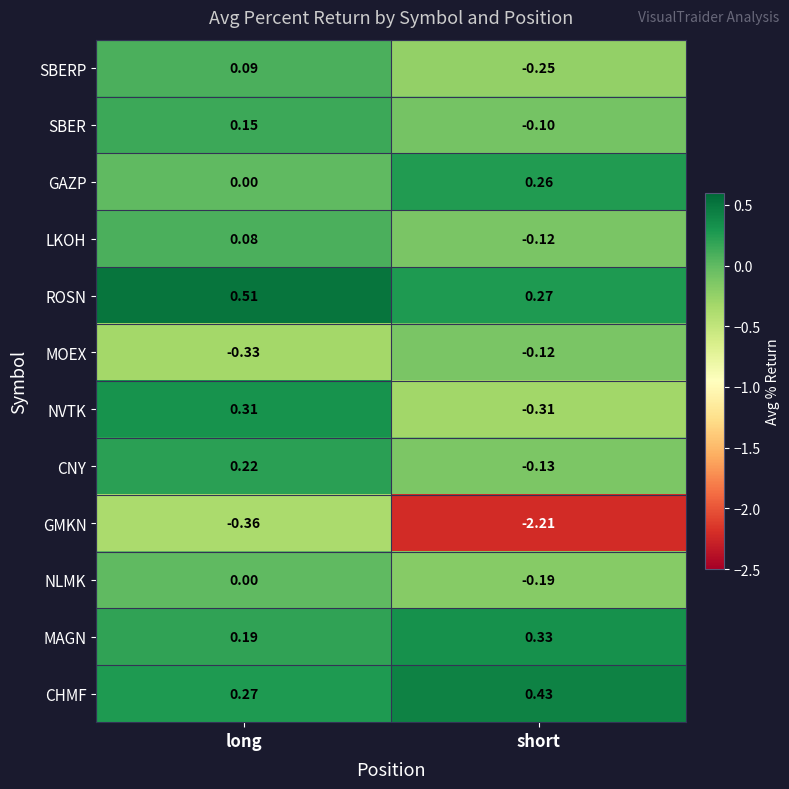

At which label is GAZP closest to 0?

long